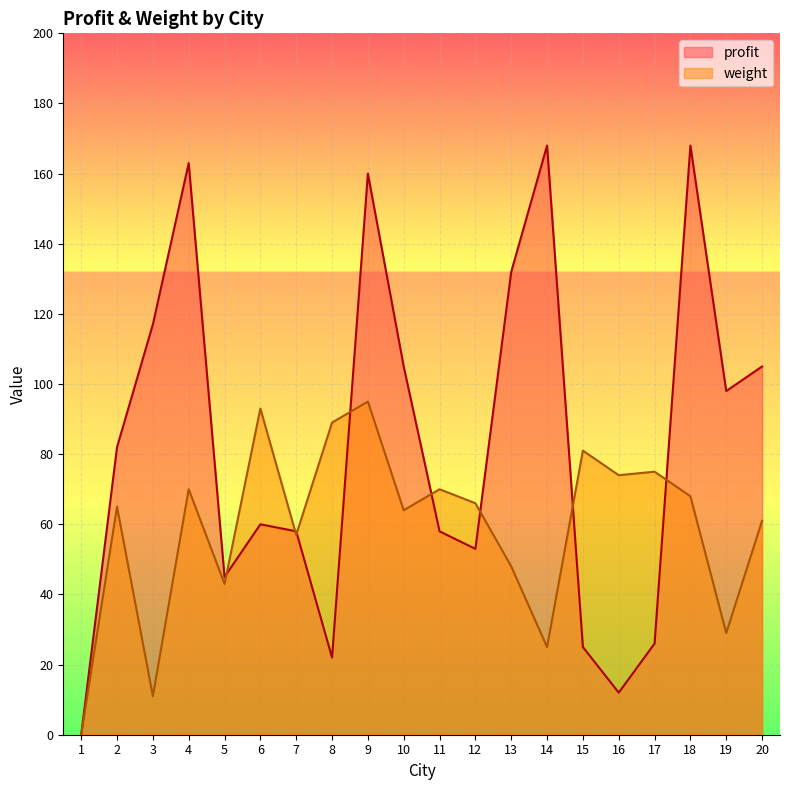

What is the value of the weight point at the 19th from the left?

29